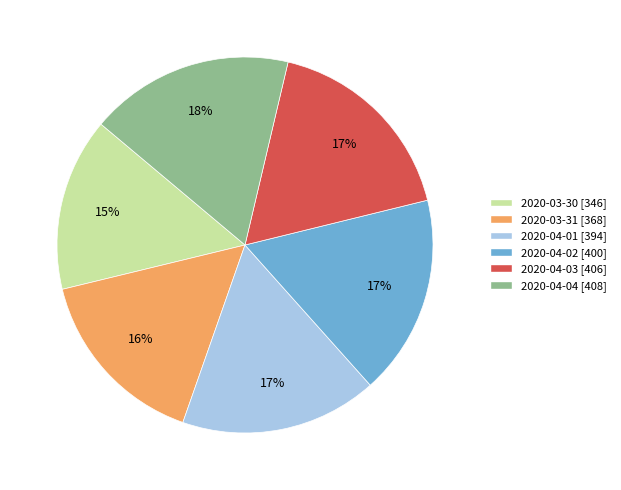

What is the ratio of the value at 2020-03-30 to the value at 2020-04-04?

0.8